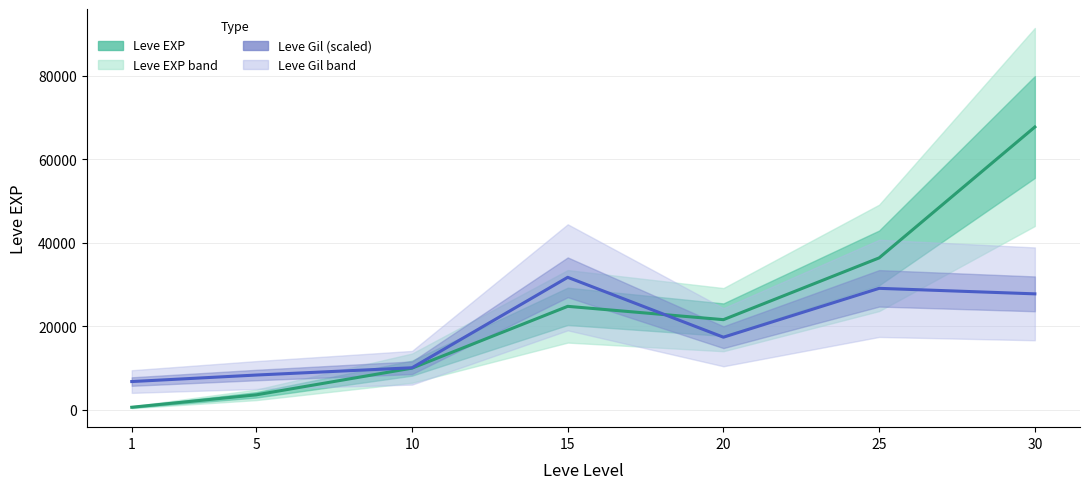

The Leve Gil (×60) series shows 17612 at 10. True or false?

False